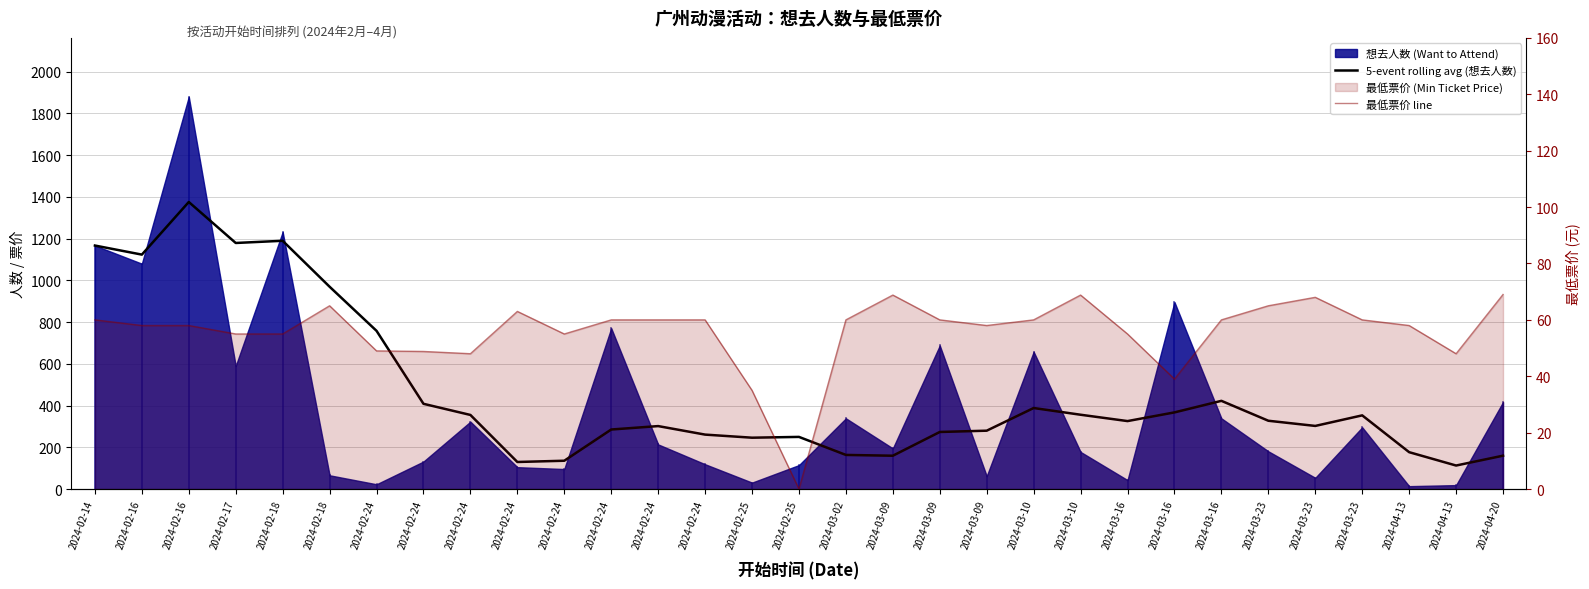

What is the spread (max minus min) of values at 2024-02-25?

211.2